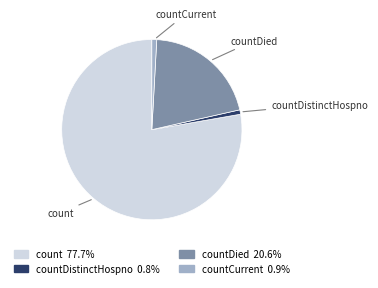

Combined, do countDistinctHospno and countDied account for over 50%?

No